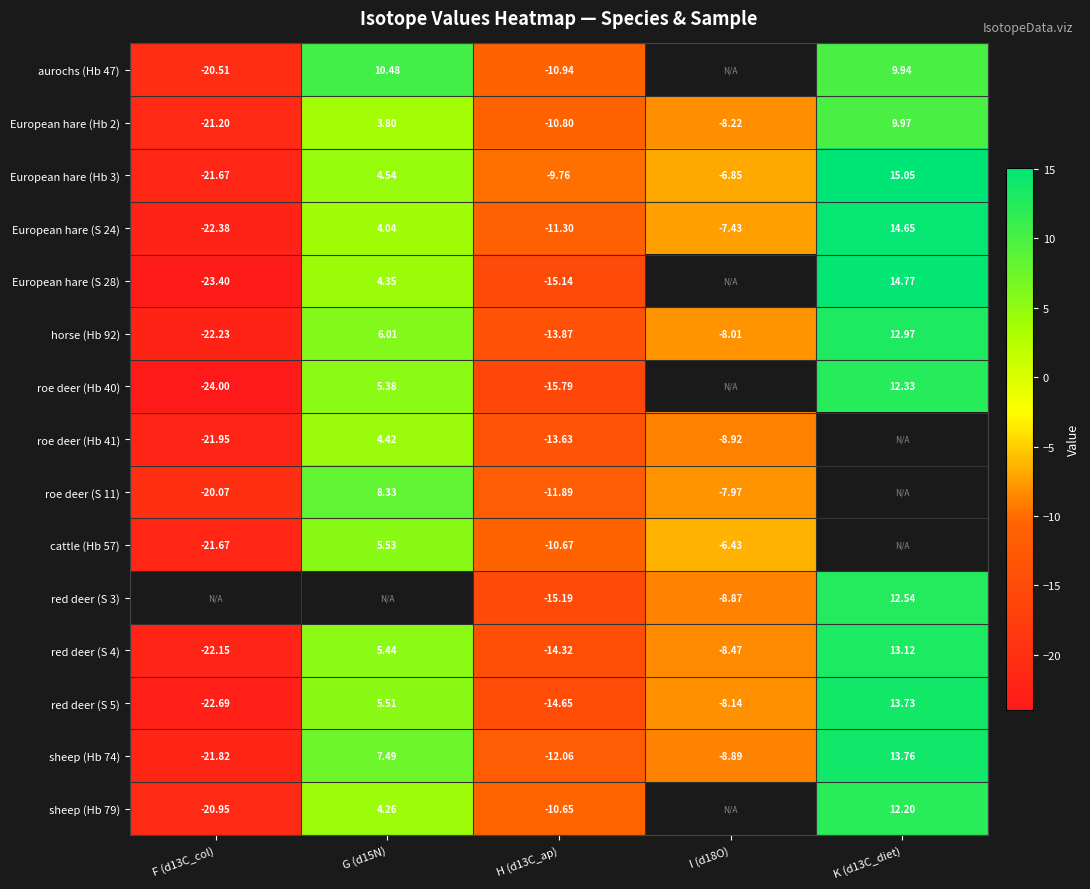

Is the value of red deer (S 4) at G (d15N) greater than the value of cattle (Hb 57) at G (d15N)?

No